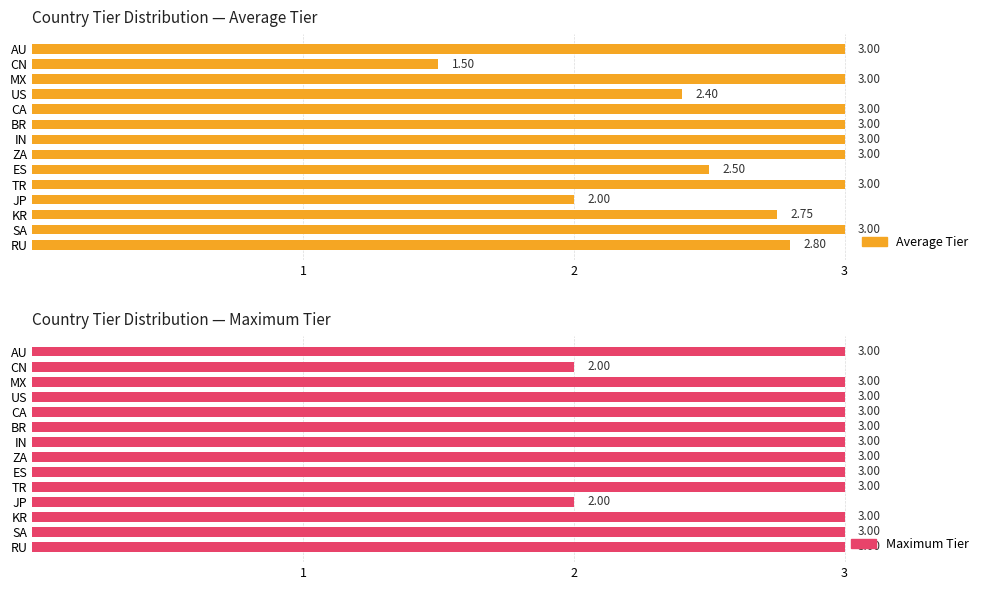

What is the smallest value displayed?

1.5